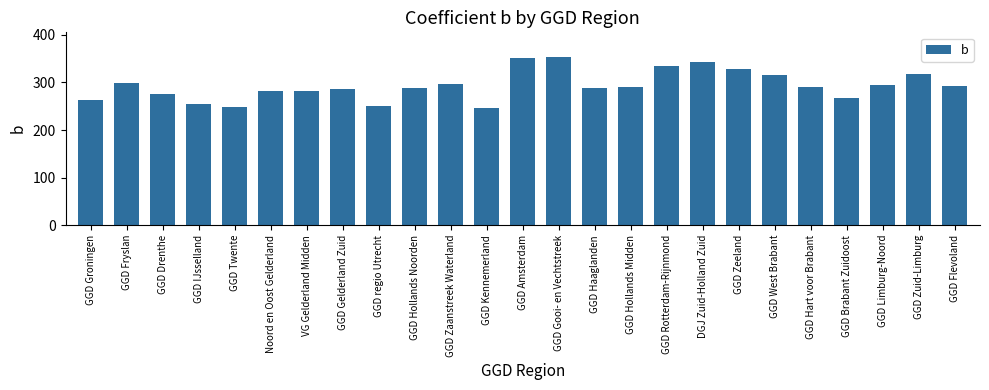

Which has a higher value, GGD Flevoland or GGD Twente?

GGD Flevoland